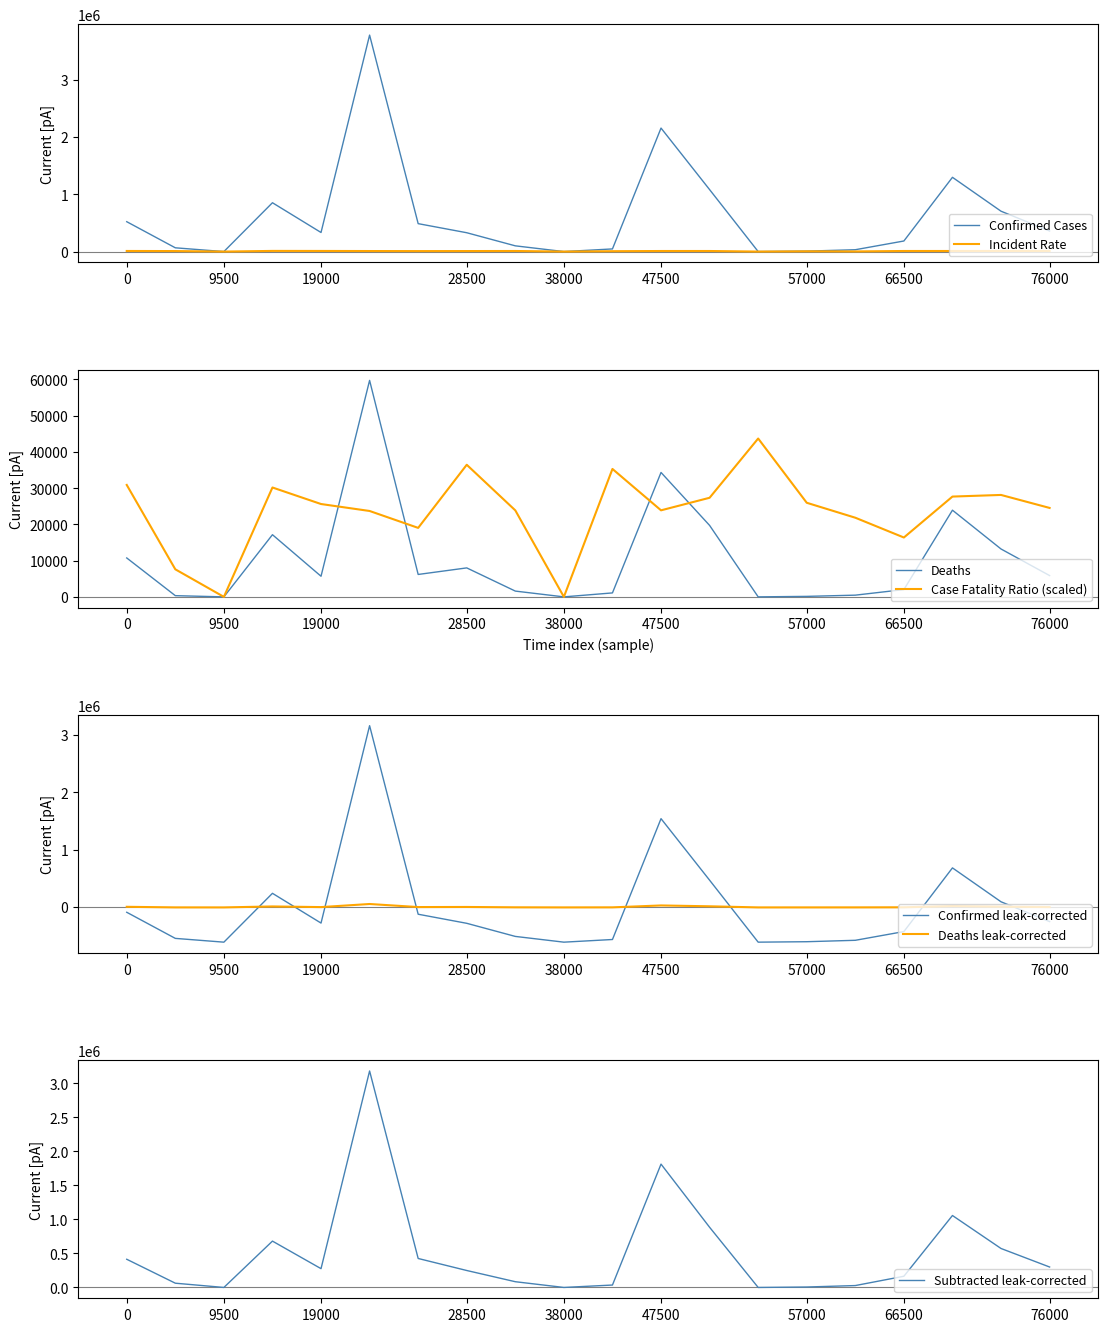

In Incident_Rate, how many points are lower than both neighbors (excluding endpoints)?

6